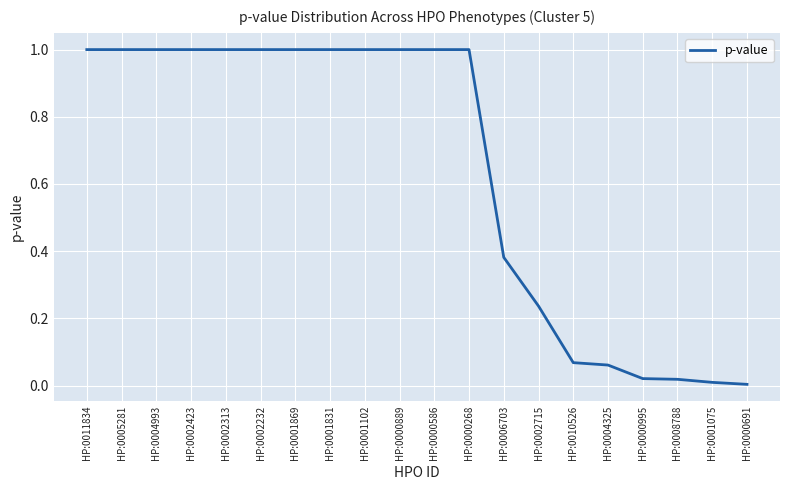

What position from the left is HP:0004993?

3